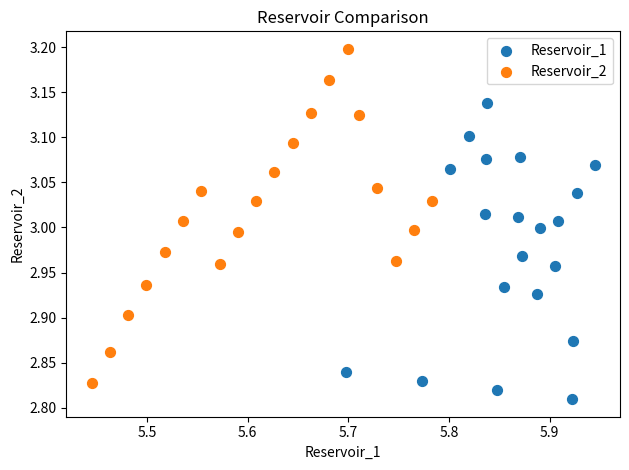

Which series contains the highest Y value?

Reservoir_2